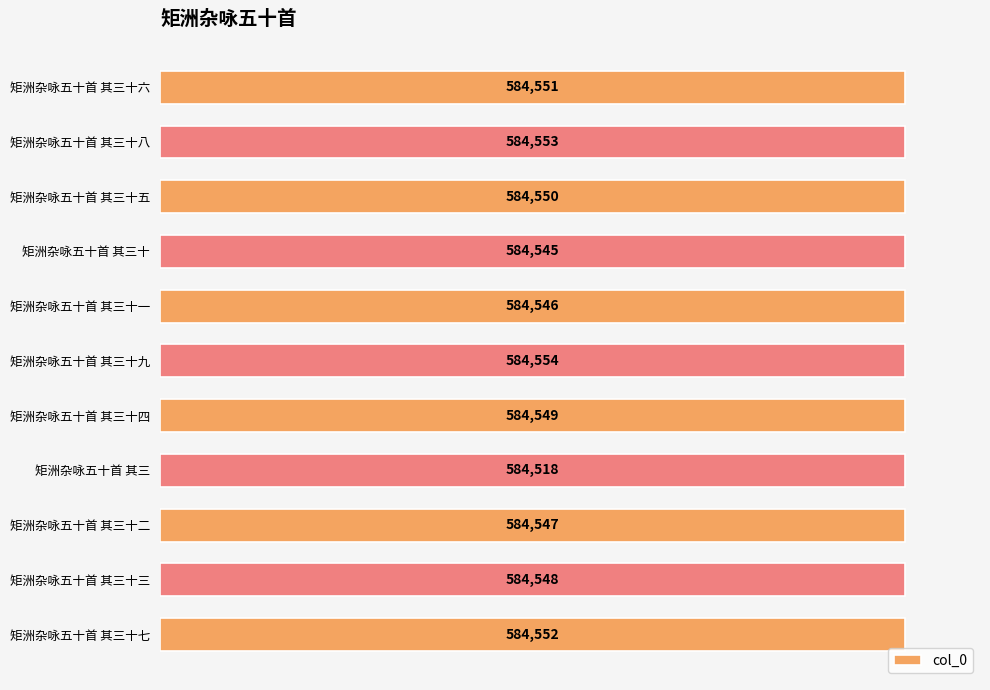

Which category has the lowest value across all series?

矩洲杂咏五十首 其三